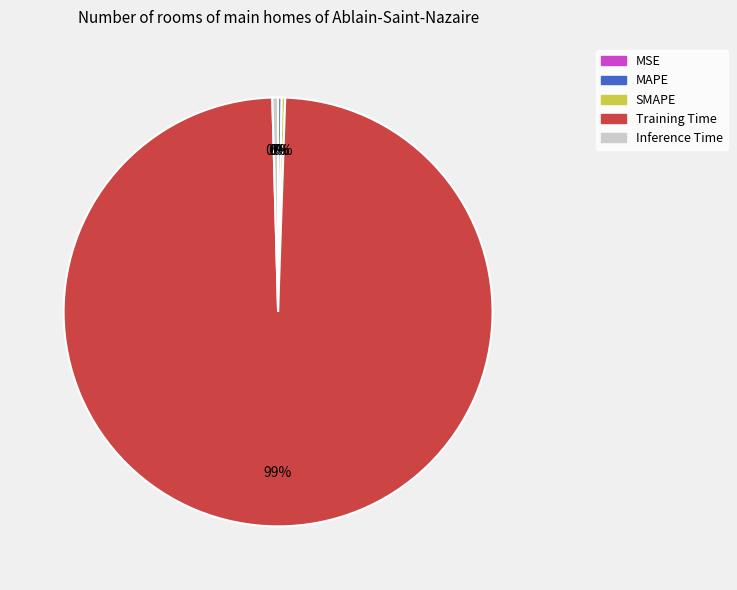

True or false: Inference Time accounts for 0% of the total.

True